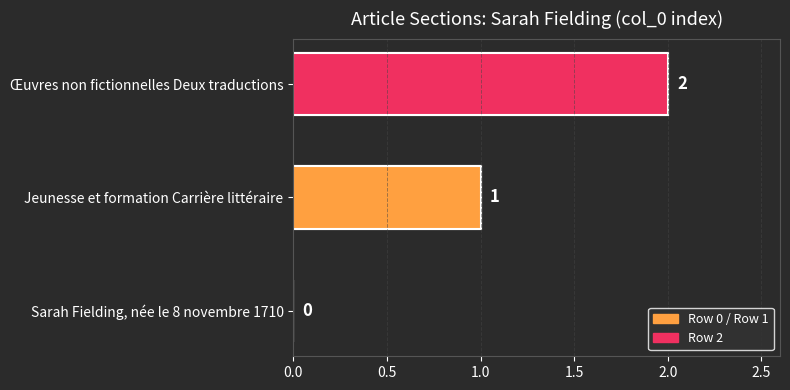

What is the average value?

1